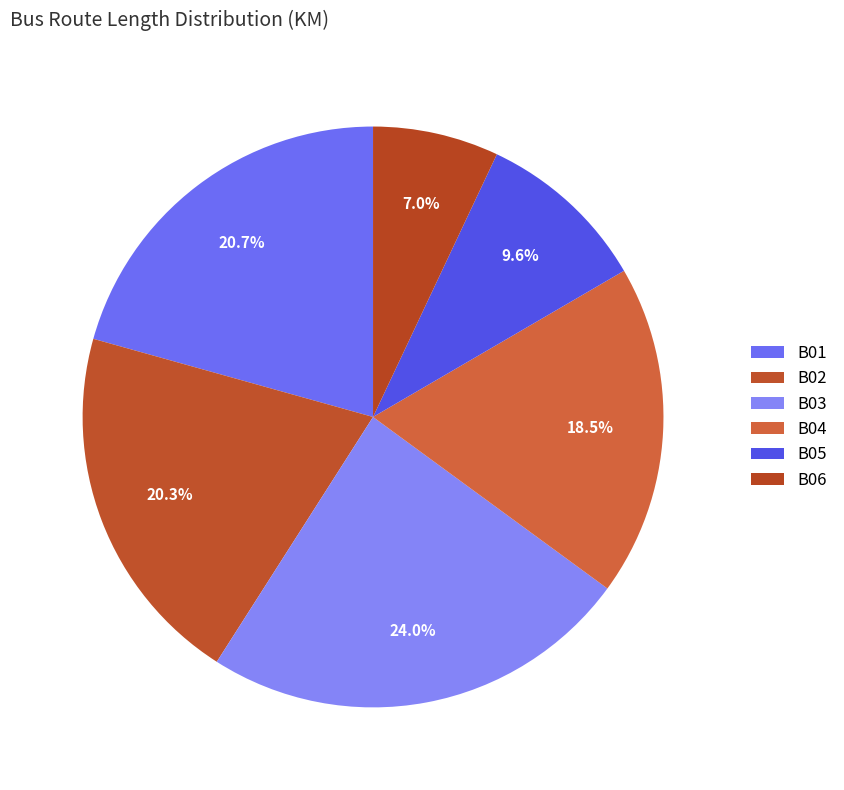

What is the ratio of the value at B04 to the value at B03?

0.8